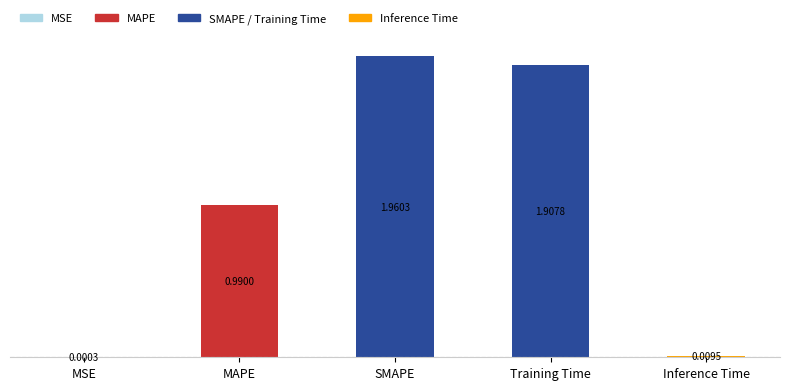

What is the sum of the values at MAPE and SMAPE?

3.0